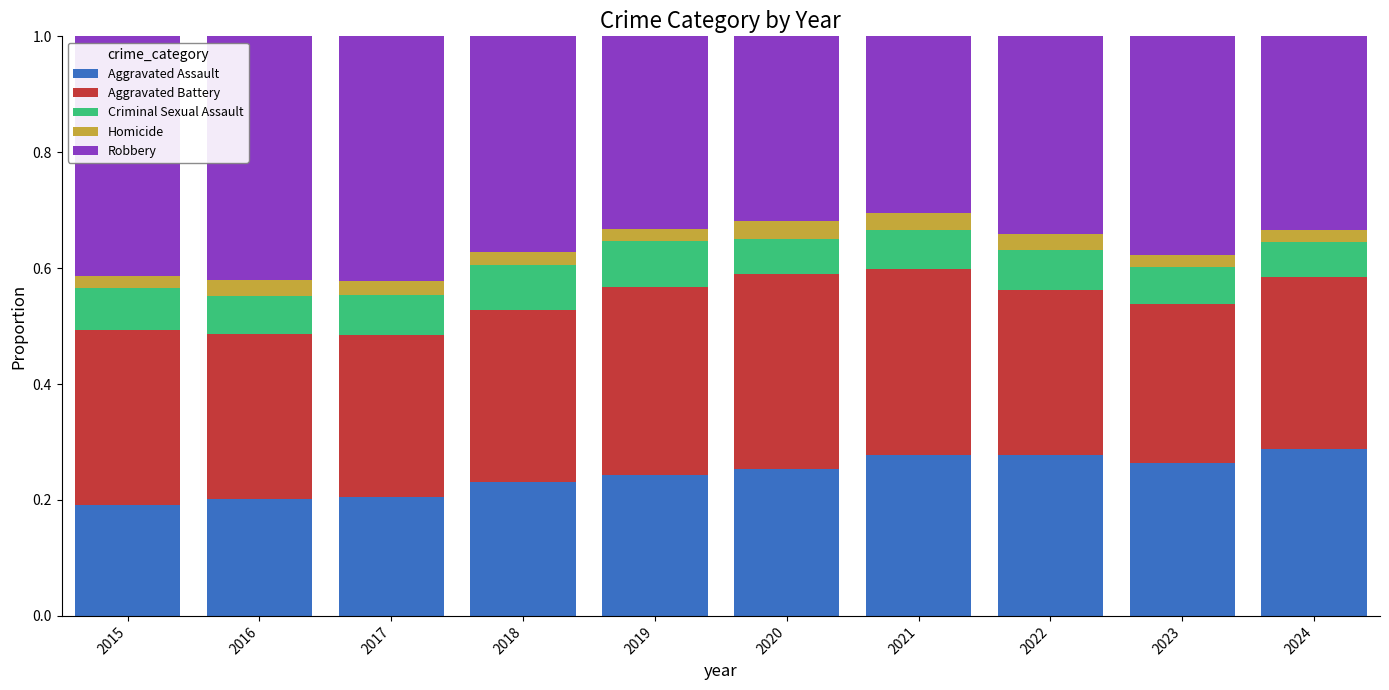

Is it true that Aggravated Assault equals 0.1 at 2023?

False